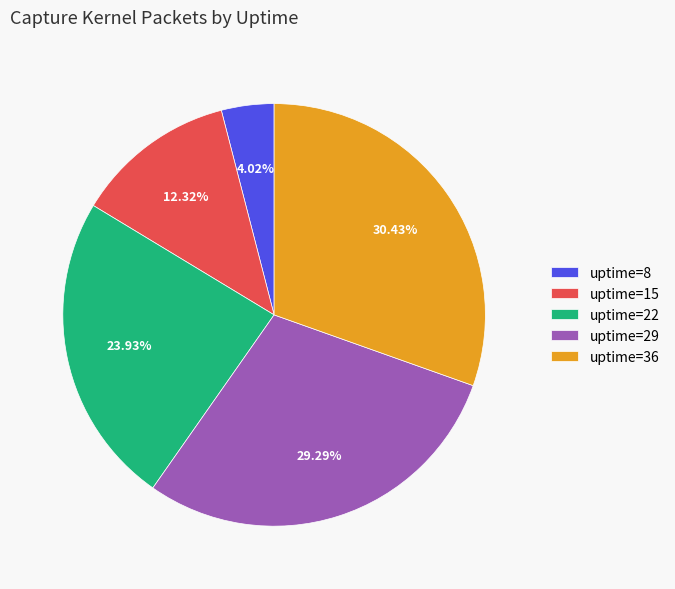

Which category has the smallest portion of the pie?

uptime=8